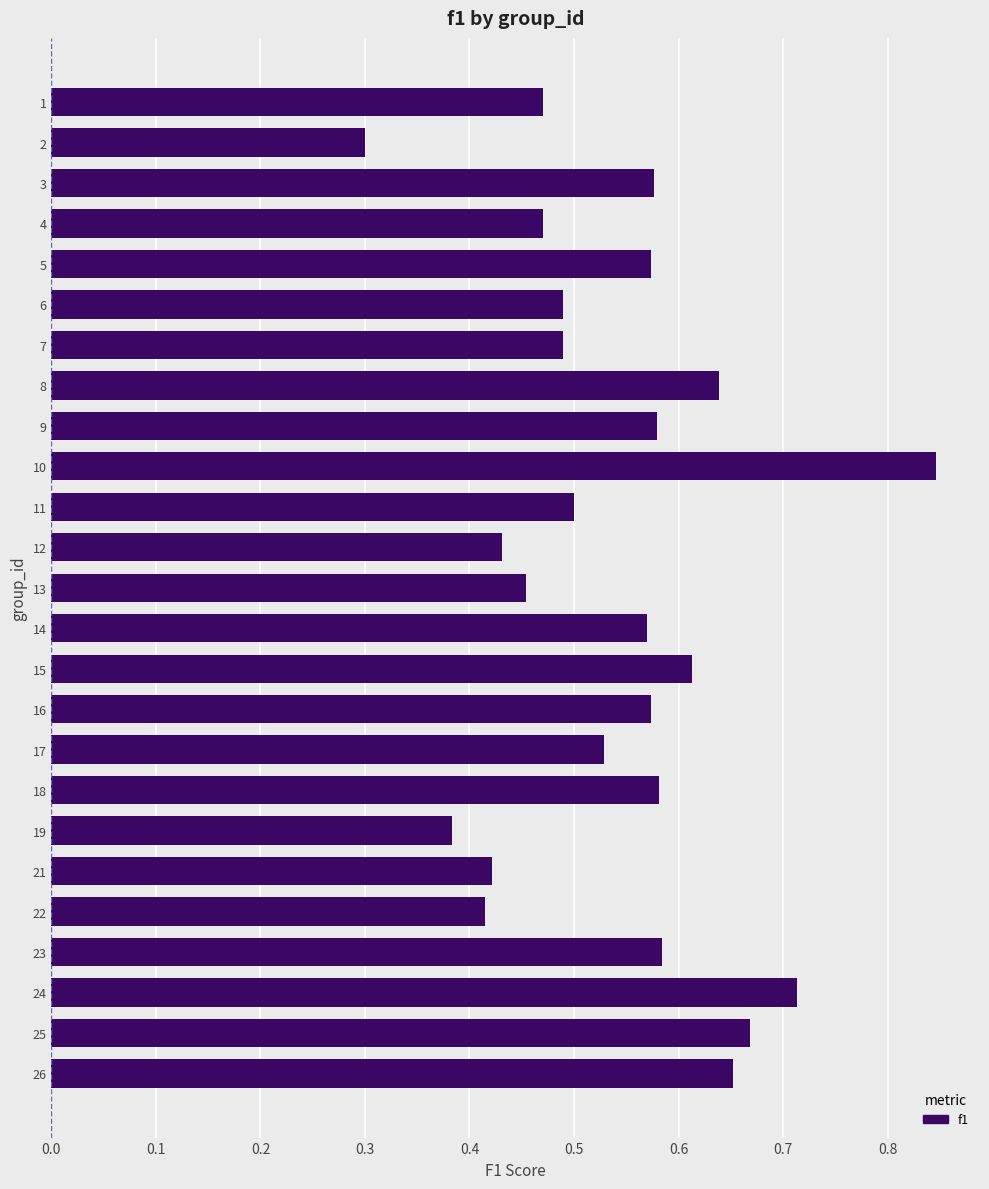

Does the chart contain any negative values?

No